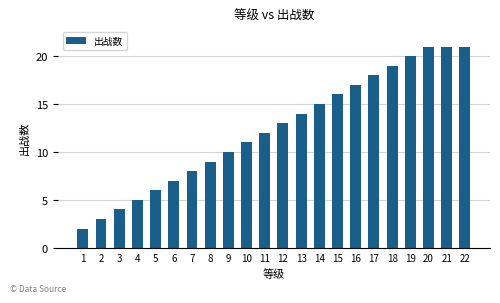

What is the difference between the maximum and minimum values?

19